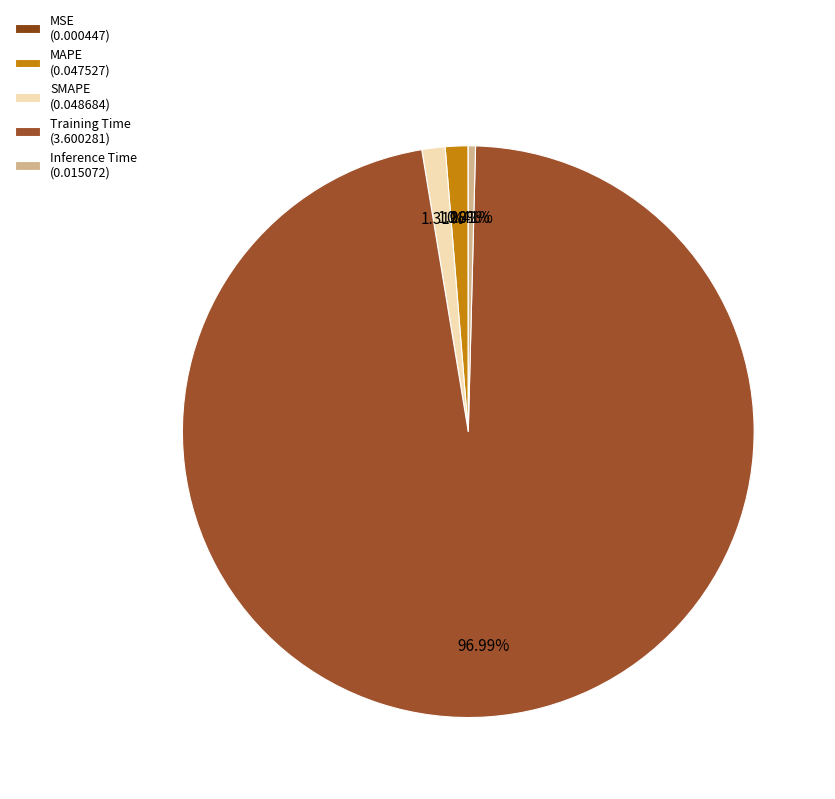

What percentage do MAPE and MSE together represent?

1.3%